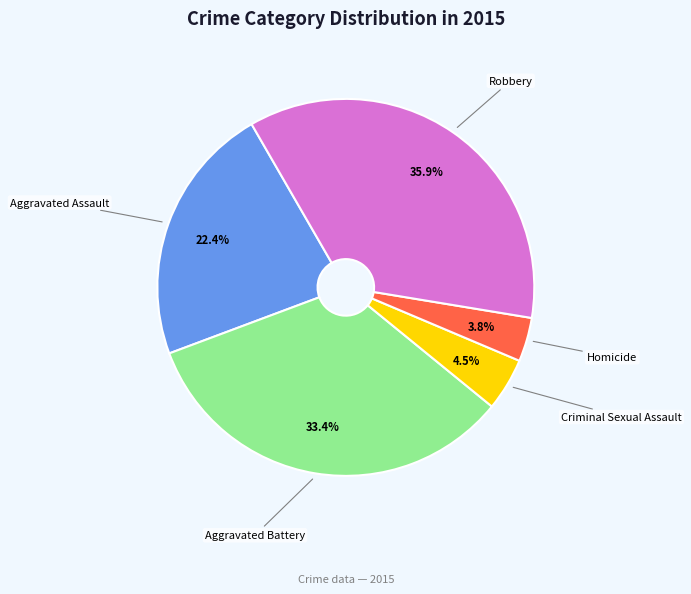

What is the ratio of the value at Robbery to the value at Aggravated Battery?

1.1